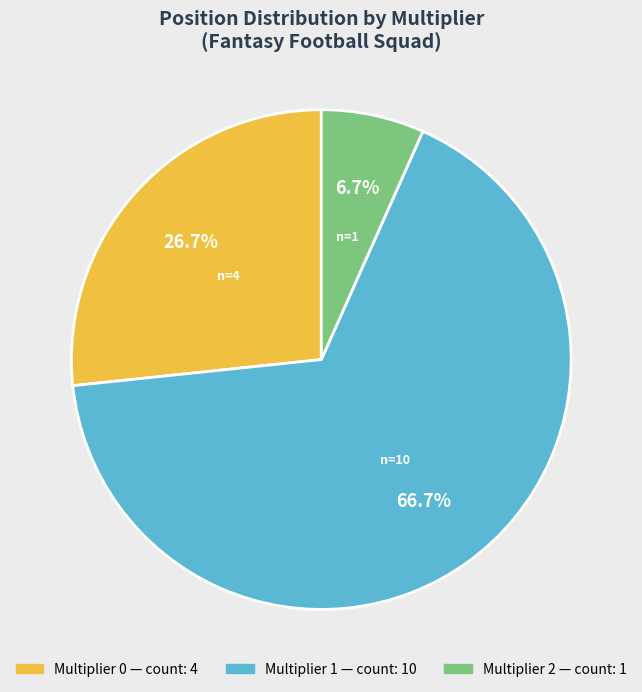

Is there a majority slice in this chart?

Yes